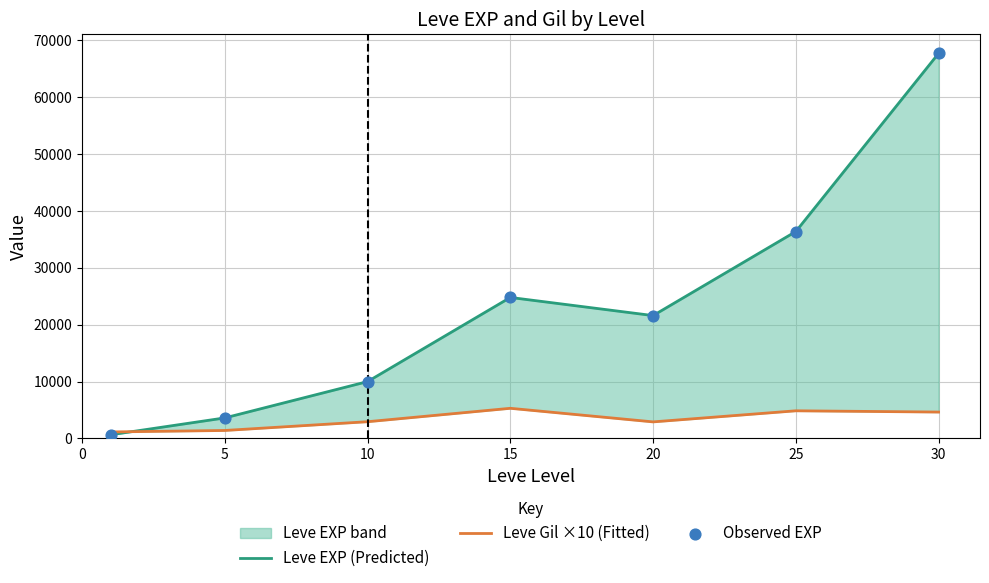

At which category is the sum across all series the highest?

30